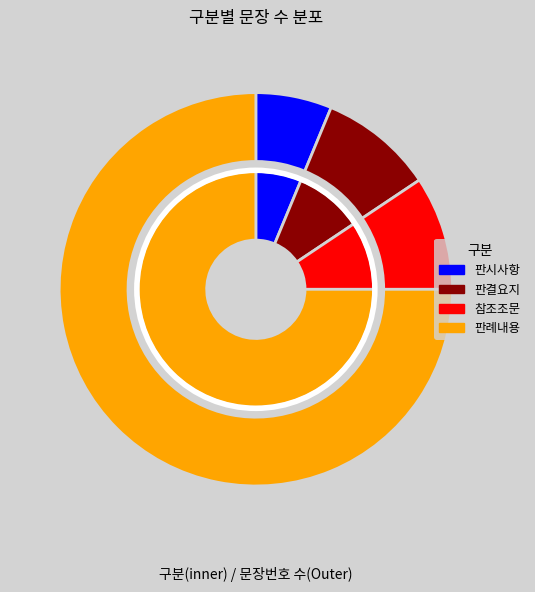

What is the ratio of the value at 판결요지 to the value at 참조조문?

1.0